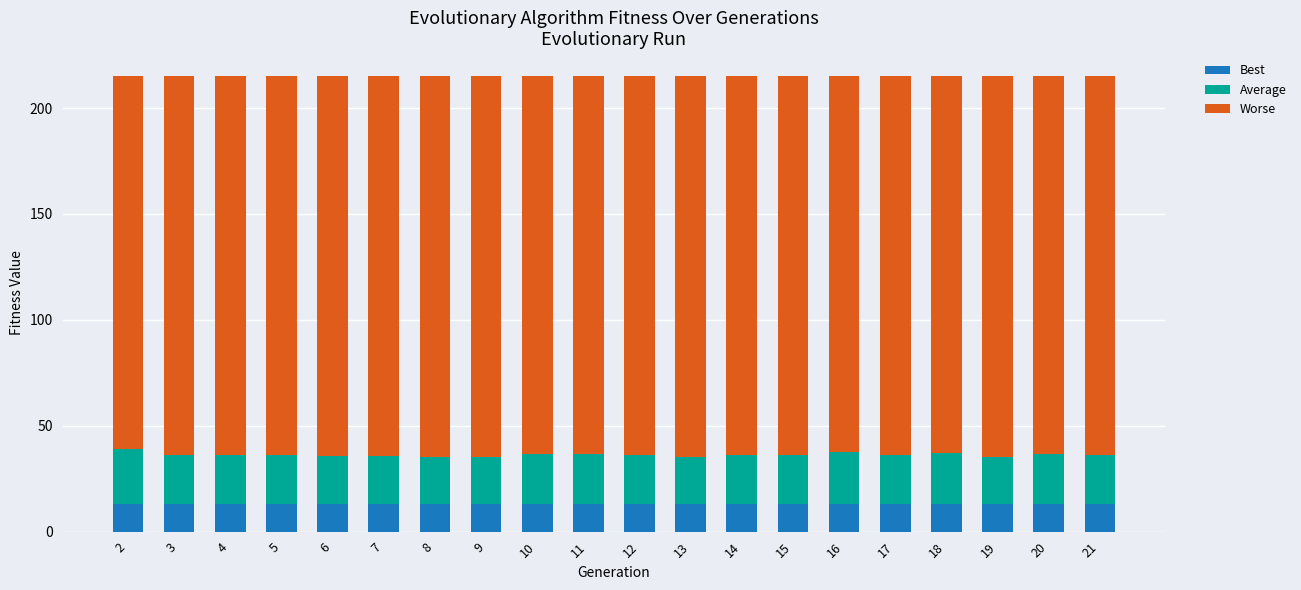

What is the total value across all series at 10?

215.1